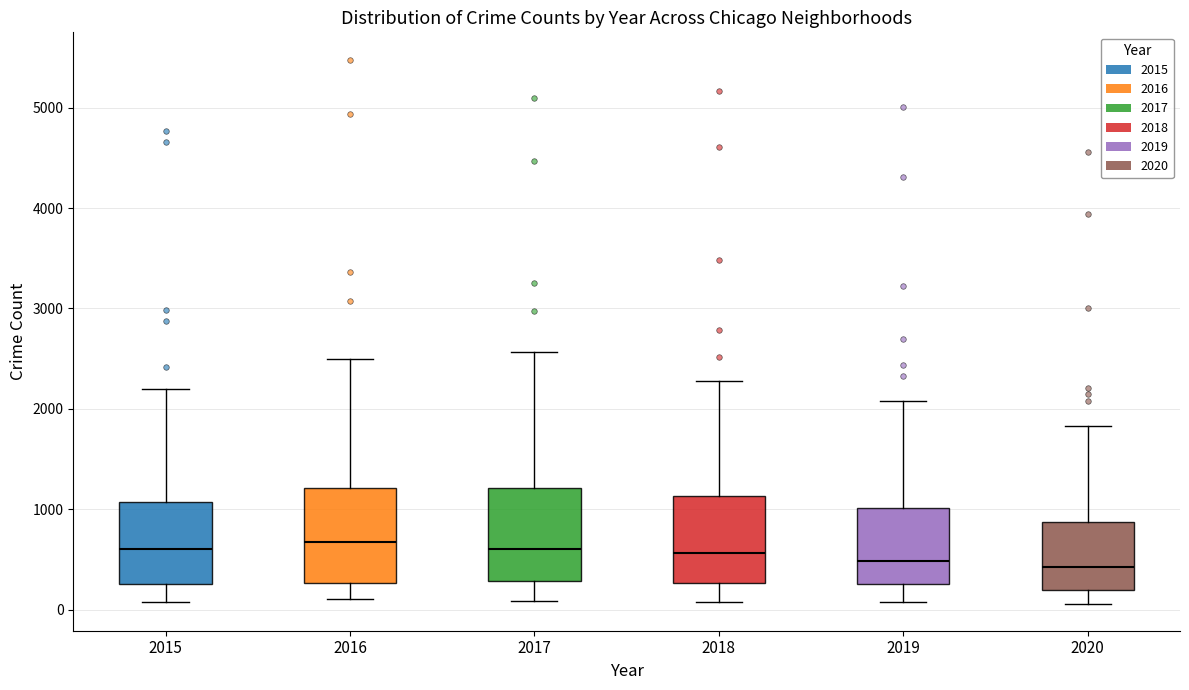

Where does the upper whisker of the box at x = 2016 end on the y-axis? The values are not printed on the chart, so give them approximately, as read against the axis.

2500